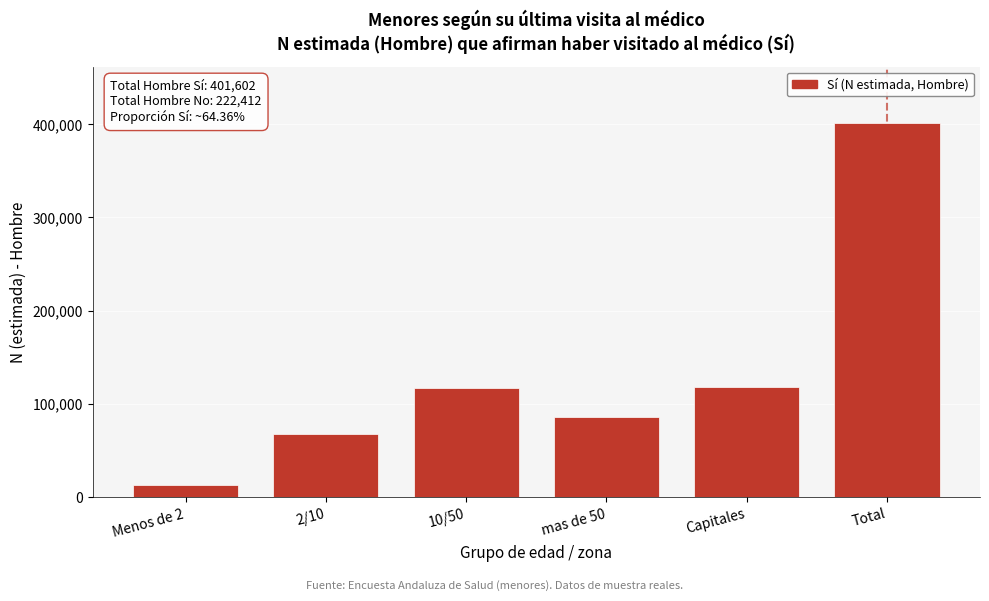

Which has a higher value, Capitales or 2/10?

Capitales